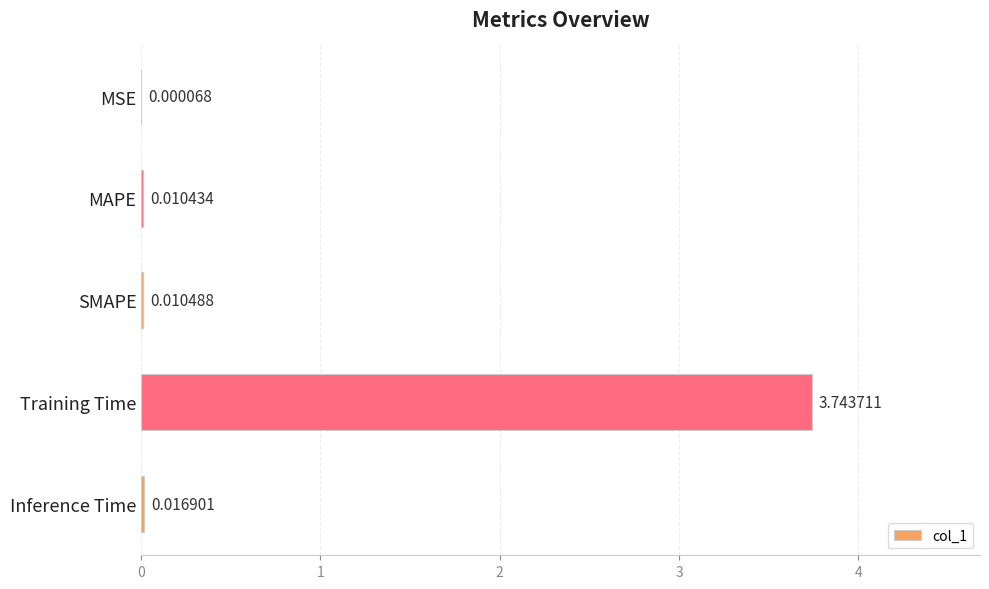

What is the sum of all values?

3.8